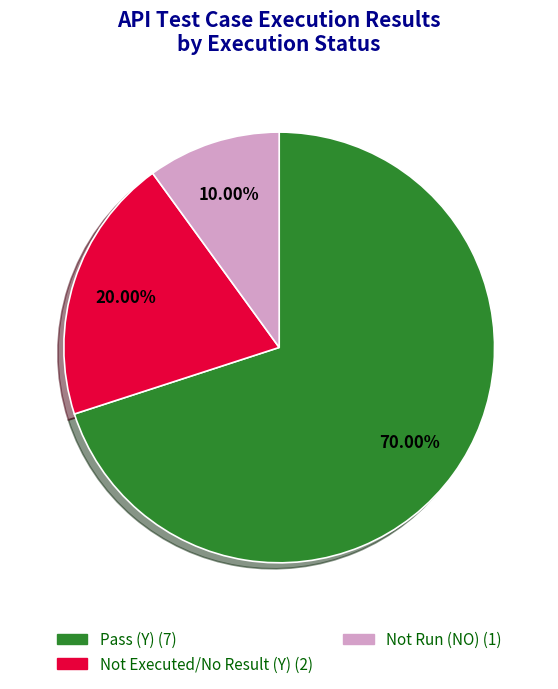

Does any single category account for the majority?

Yes